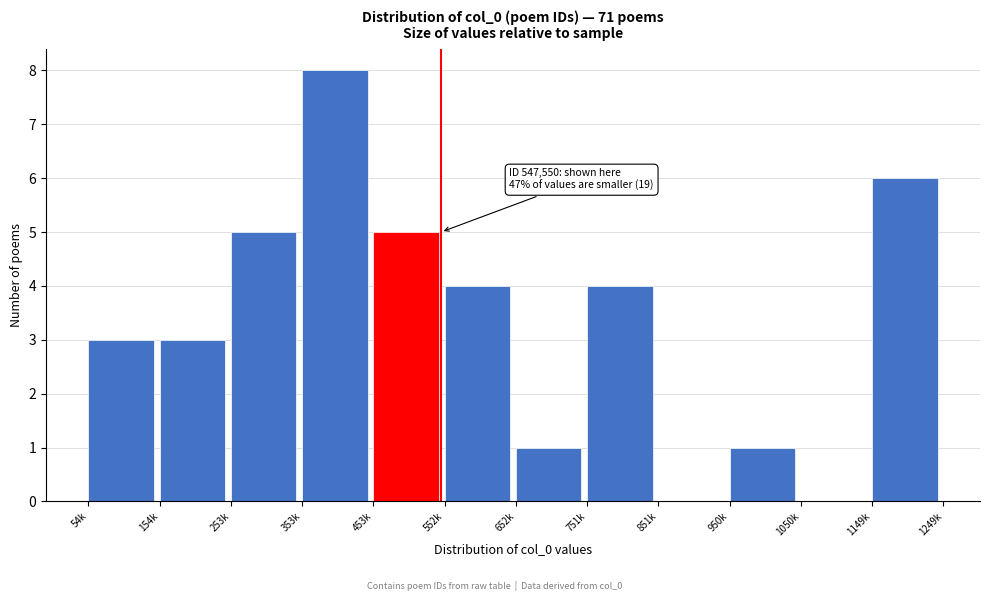

Reading left to right, list all the values displayed in this chart.

54k=3	154k=3	253k=5	353k=8	453k=5	552k=4	652k=1	751k=4	851k=0	950k=1	1050k=0	1149k=6